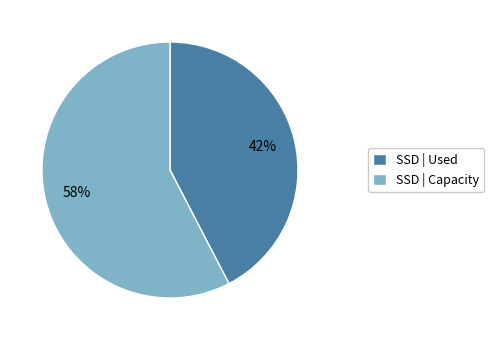

To the nearest percent, what is the combined percentage of SSD | Used and SSD | Capacity?

100%